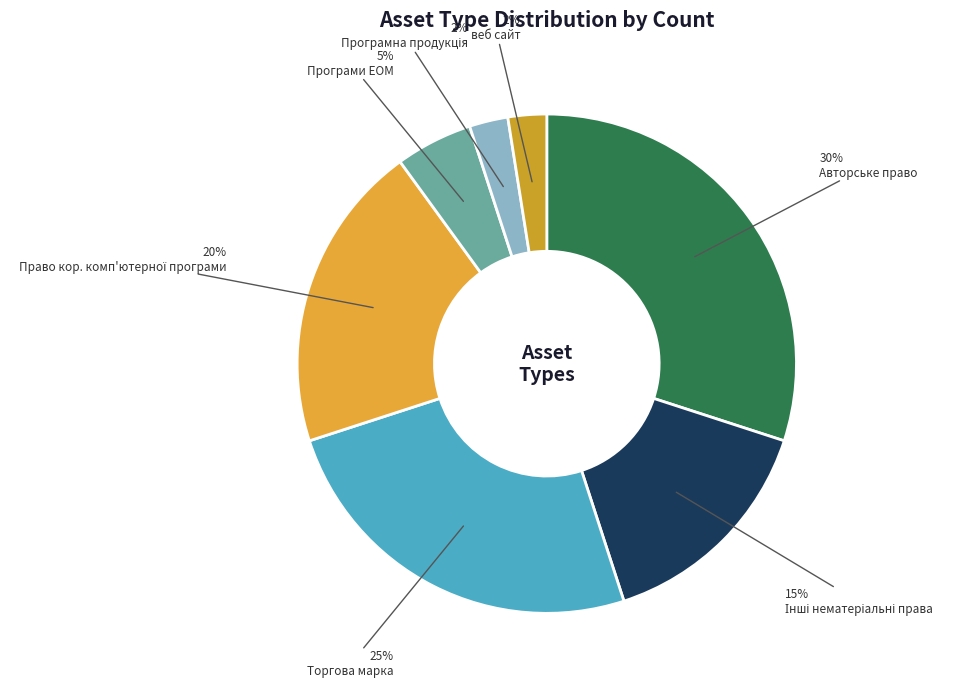

Does Інші нематеріальні права account for over 50% of the chart?

No